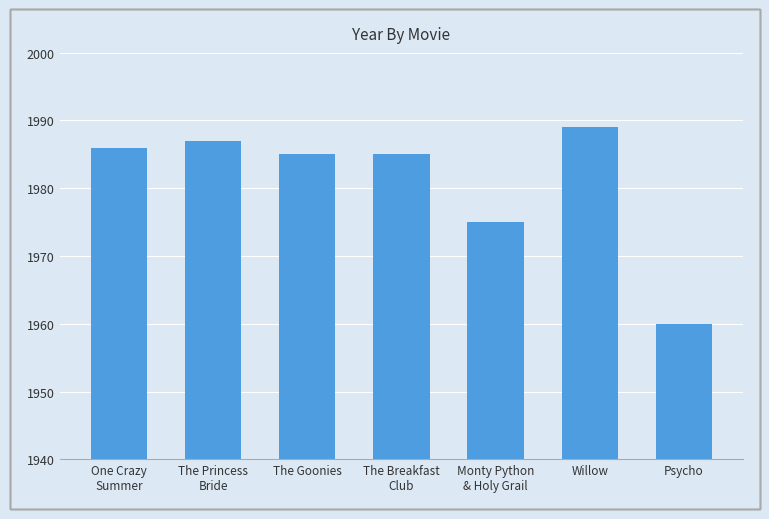

What is the greatest value displayed?

1989